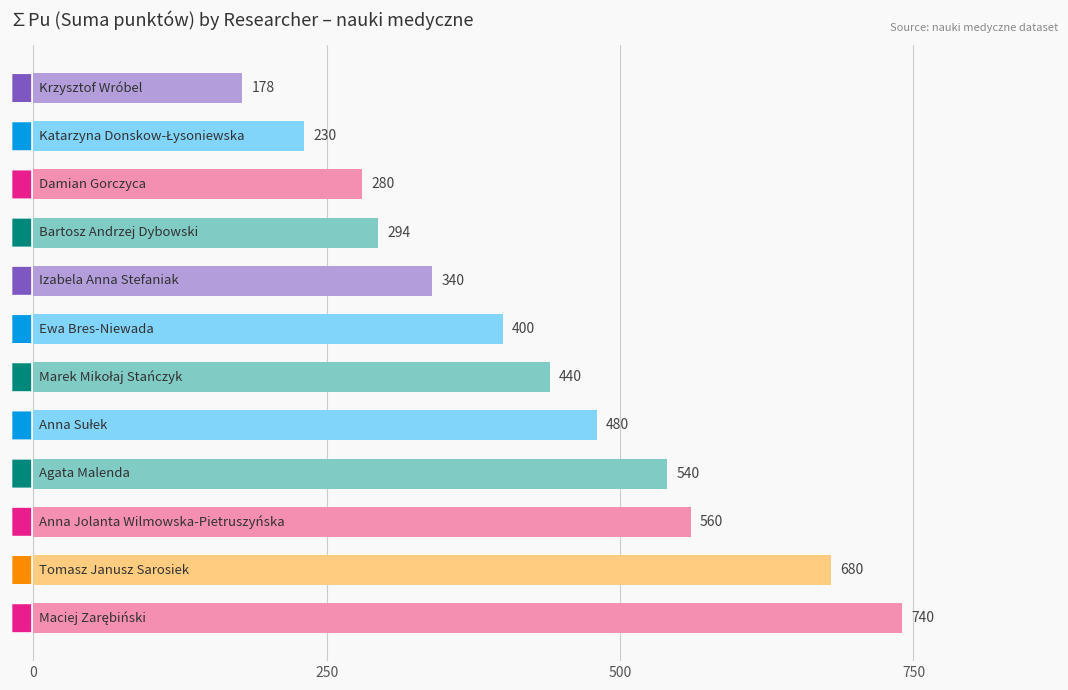

What is the minimum value shown in the chart?

177.7